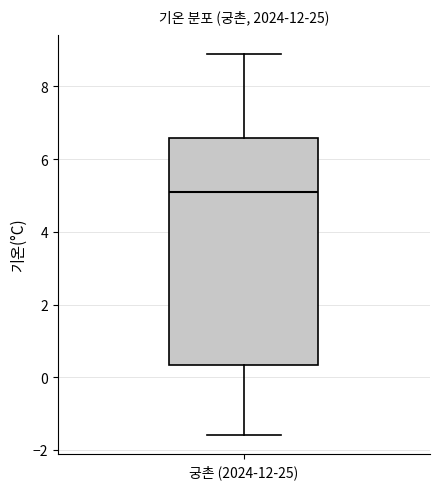

Where does the lower whisker of the box for 궁촌 (2024-12-25) end on the y-axis? The values are not printed on the chart, so give them approximately, as read against the axis.

-1.6